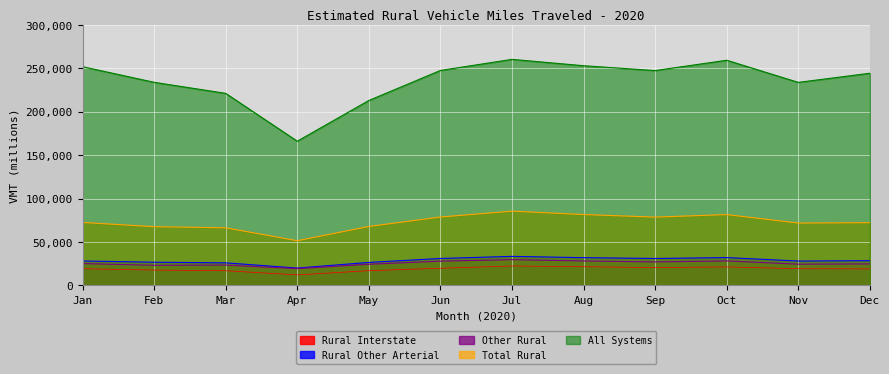

Reading left to right, transcribe all the data shown in this chart.

Rural Interstate: 19215	17705	16919	12127	16979	19730	22358	21498	20536	21291	19242	18998
Rural Other Arterial: 28118	26718	25988	19997	26472	31015	33420	31936	31004	32019	28054	28482
Other Rural: 25151	23153	23385	19311	24357	27953	29657	28132	27058	28186	24441	24742
Total Rural: 72484	67576	66291	51436	67809	78699	85435	81565	78598	81496	71737	72222
All Systems: 251679	233688	220982	165952	212784	247332	260098	252774	247208	259076	233606	244134